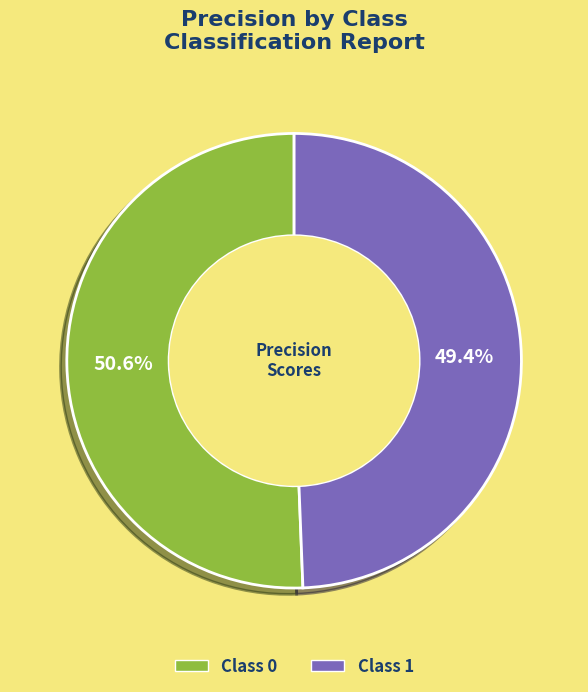

Is there a majority slice in this chart?

Yes